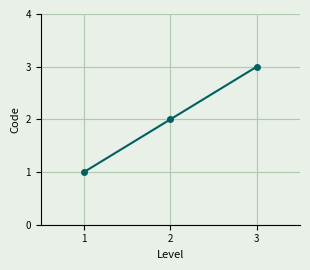

Where is the data nearest to the value 2?

2